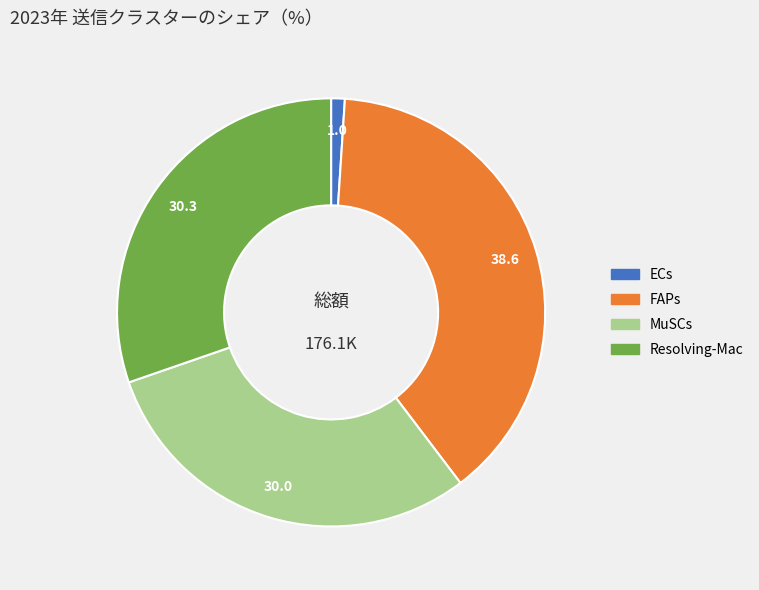

Is ECs the majority of the pie?

No